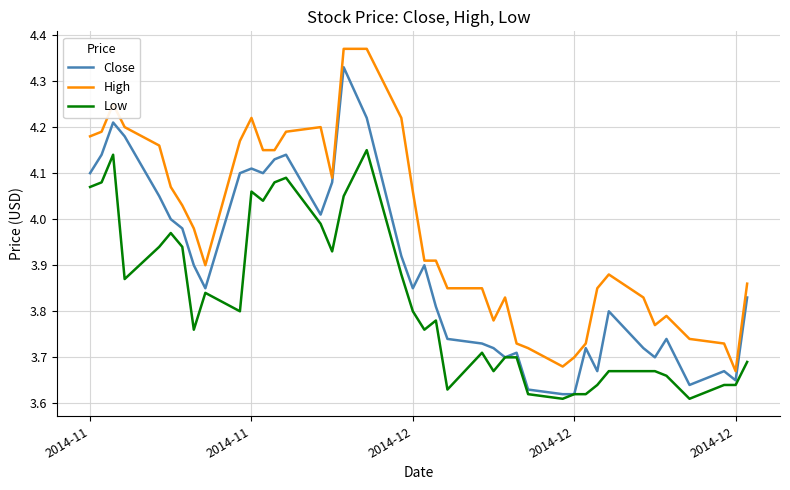

List the series in order of their overall mean, highest first.

High, Close, Low